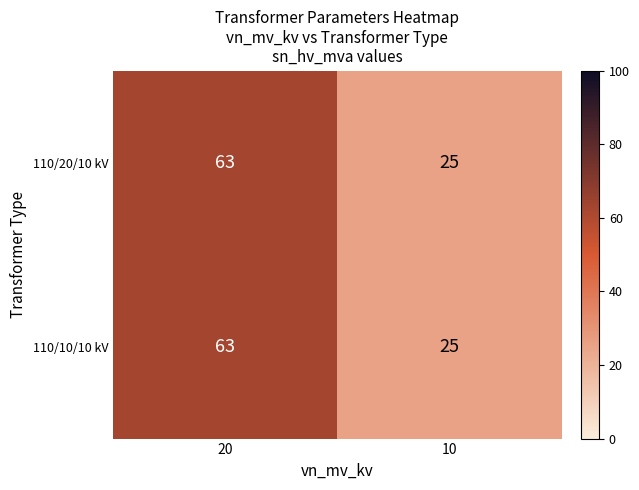

What is the smallest value displayed?

25